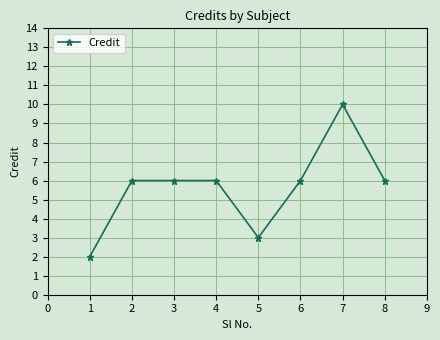

Reading left to right, what are all the values shown in this chart?

2	6	6	6	3	6	10	6